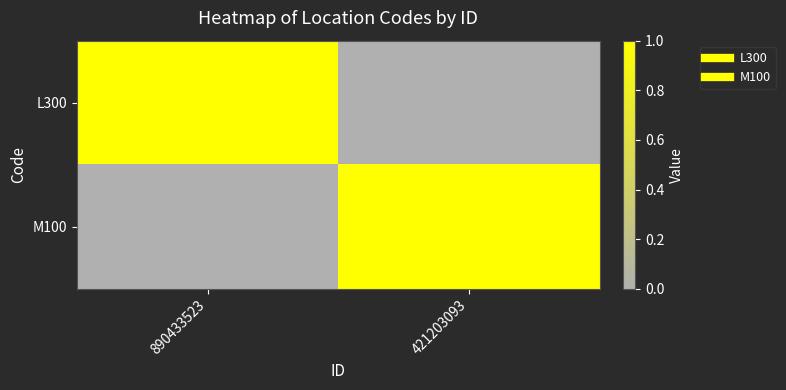

Count the number of categories in the chart.

2